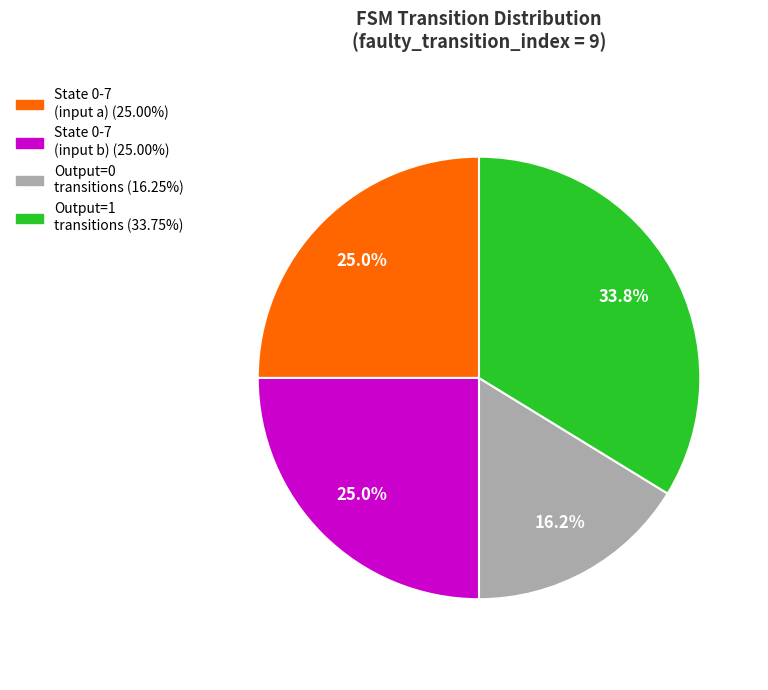

Does any single category account for the majority?

No